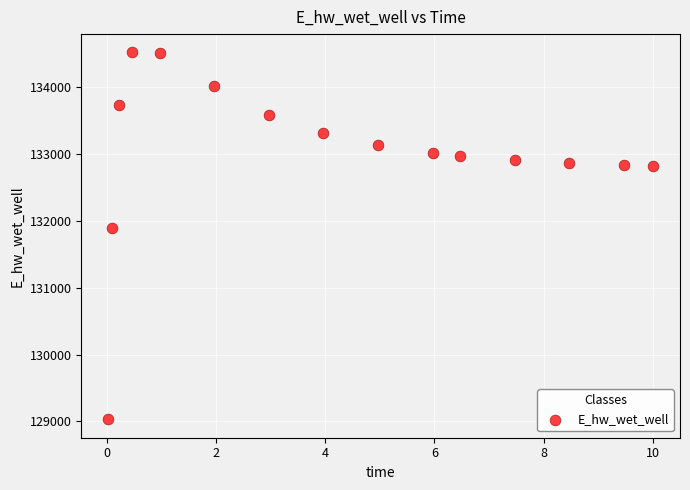

What is the range of Y values (max minus min)?

5490.3